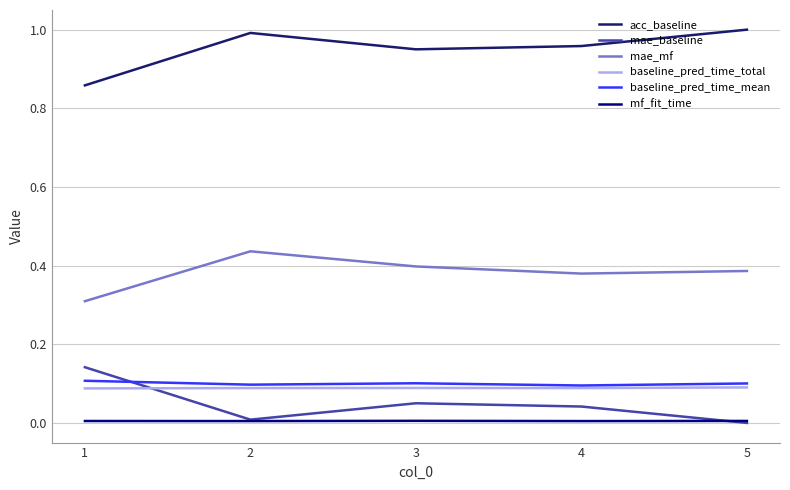

True or false: acc_baseline and baseline_pred_time_mean cross at least once.

False